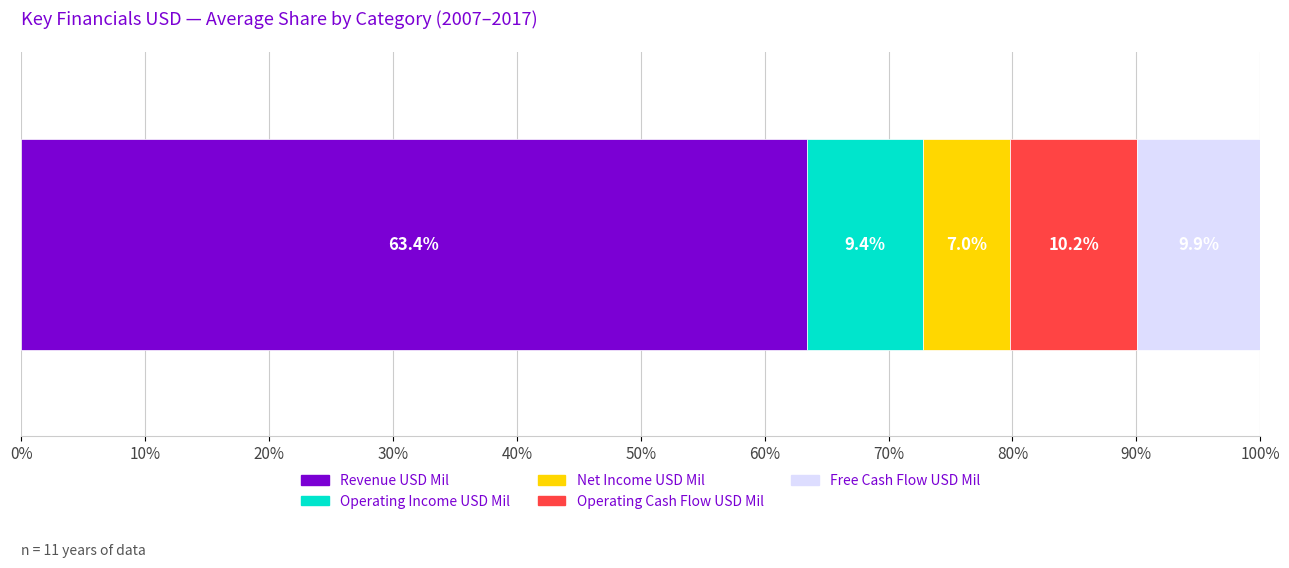

What is the lowest value of the Revenue USD Mil series?

63.4